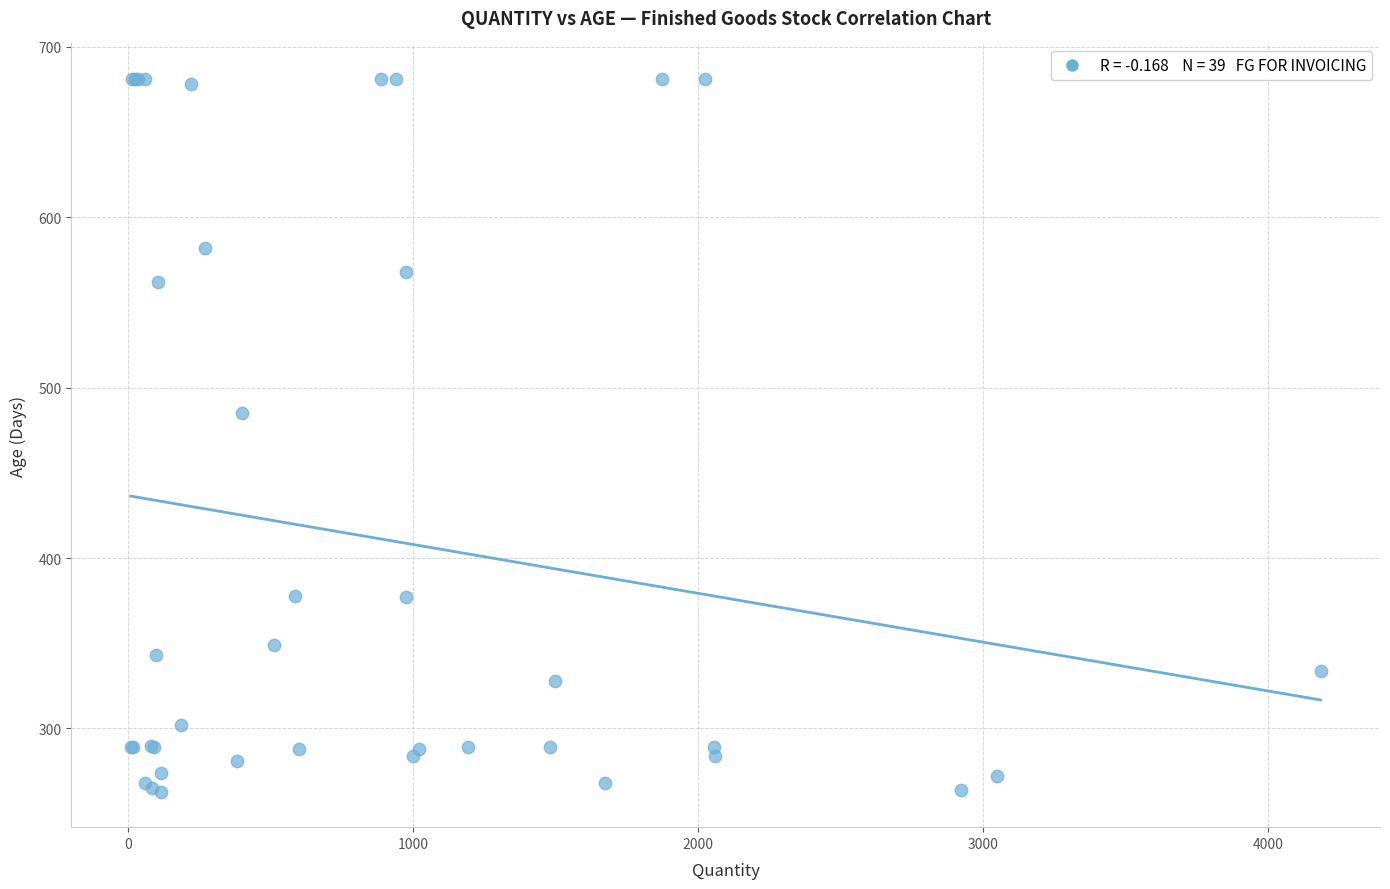

What Y value in the scatter plot is closest to 472?

485